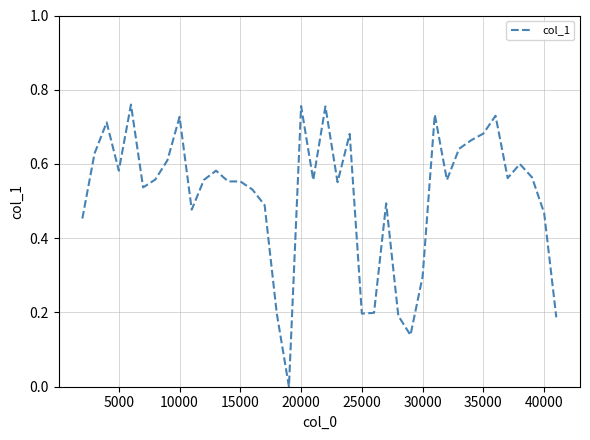

Is it true that the value at 25000 is 0.2?

True